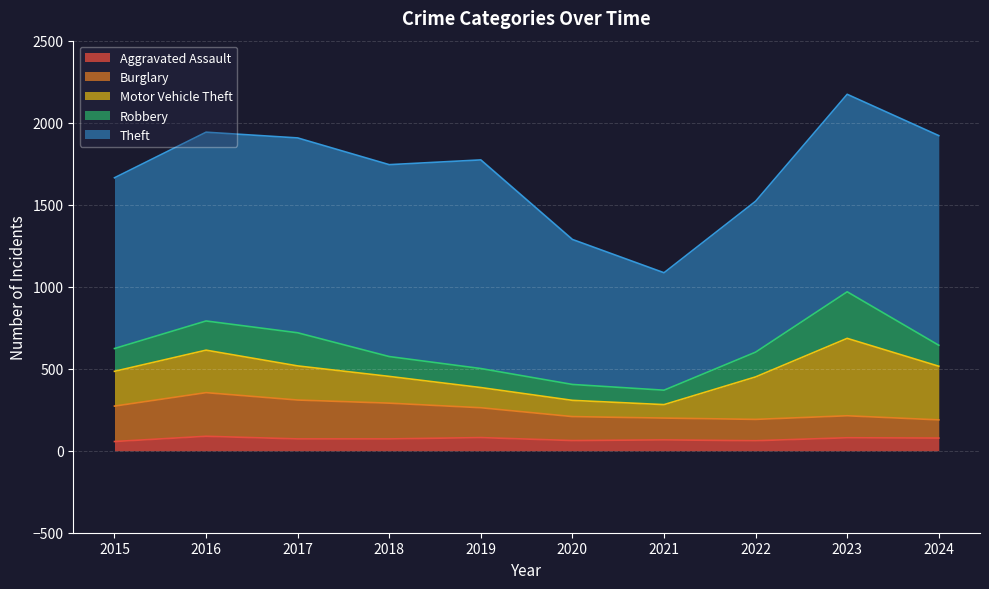

The Aggravated Assault series shows 31 at 2021. True or false?

False